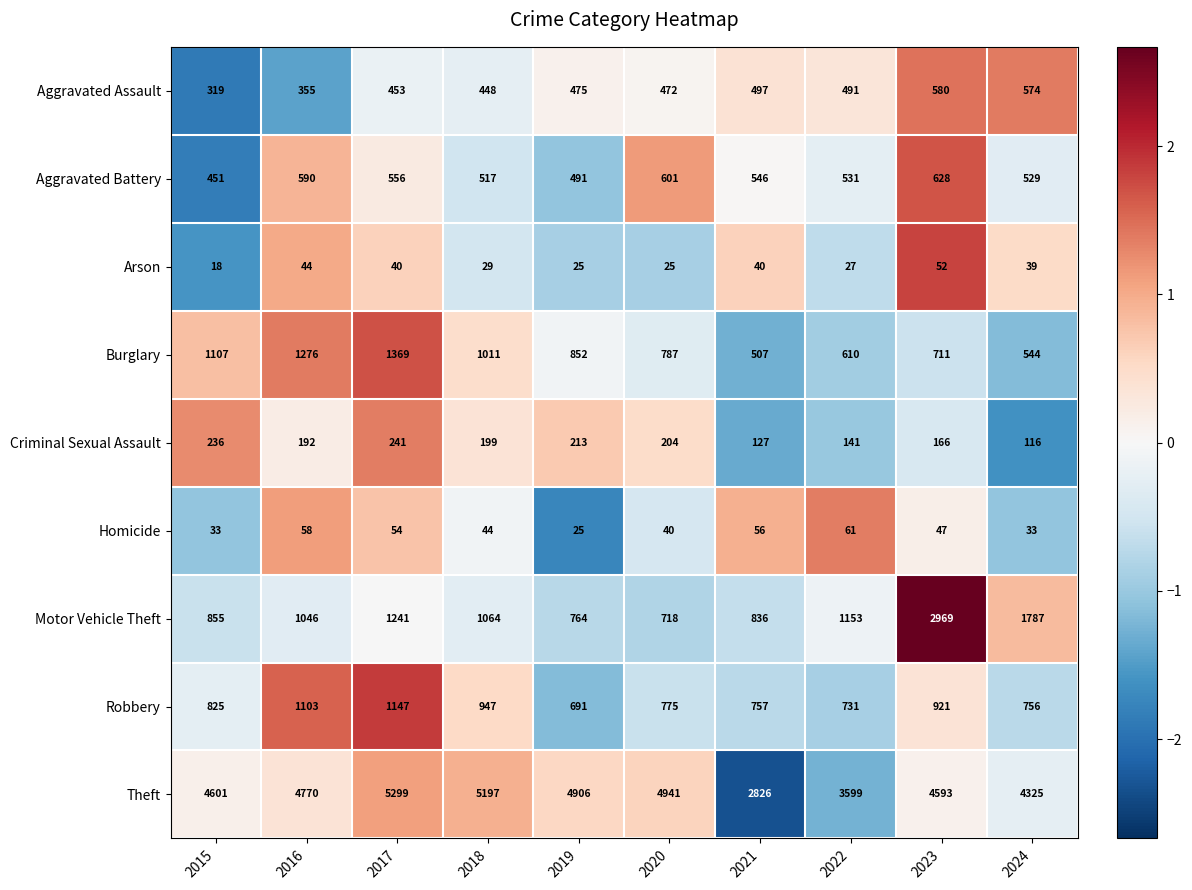

Is the value of Criminal Sexual Assault at 2018 greater than the value of Homicide at 2019?

Yes